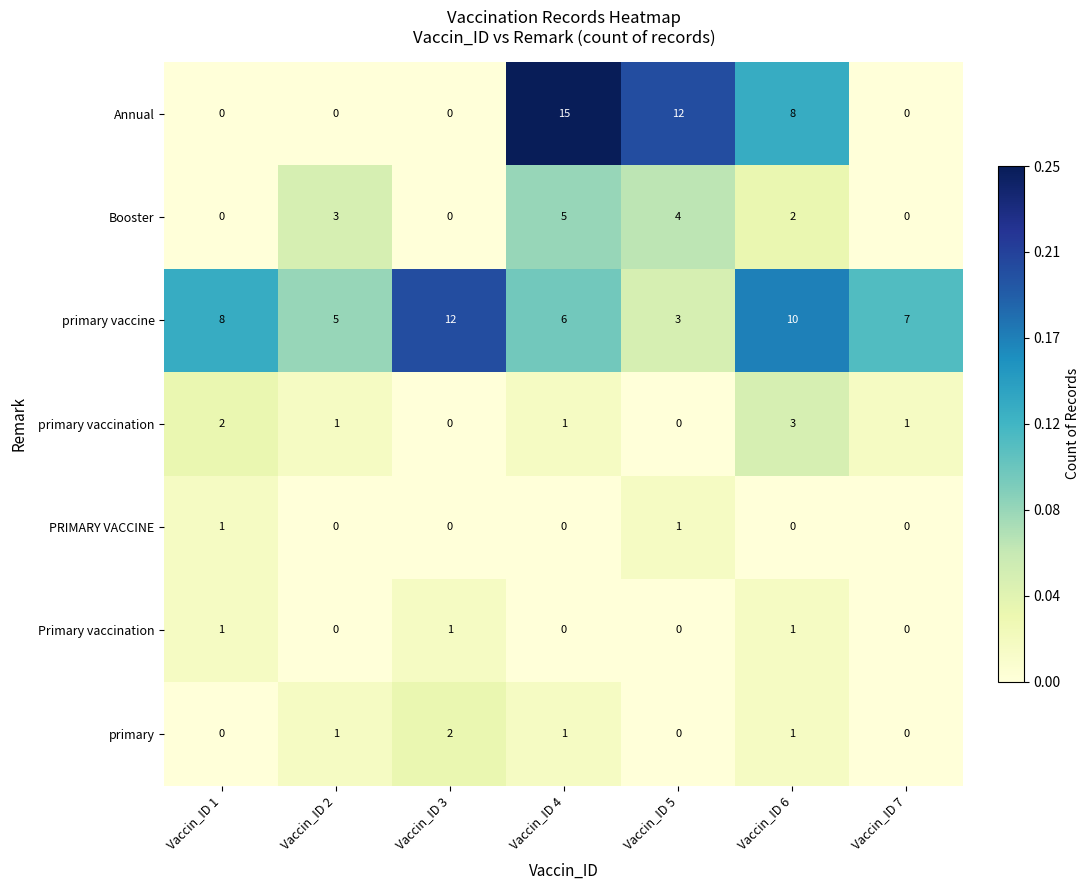

Which category has the highest value across all series?

Vaccin_ID 4